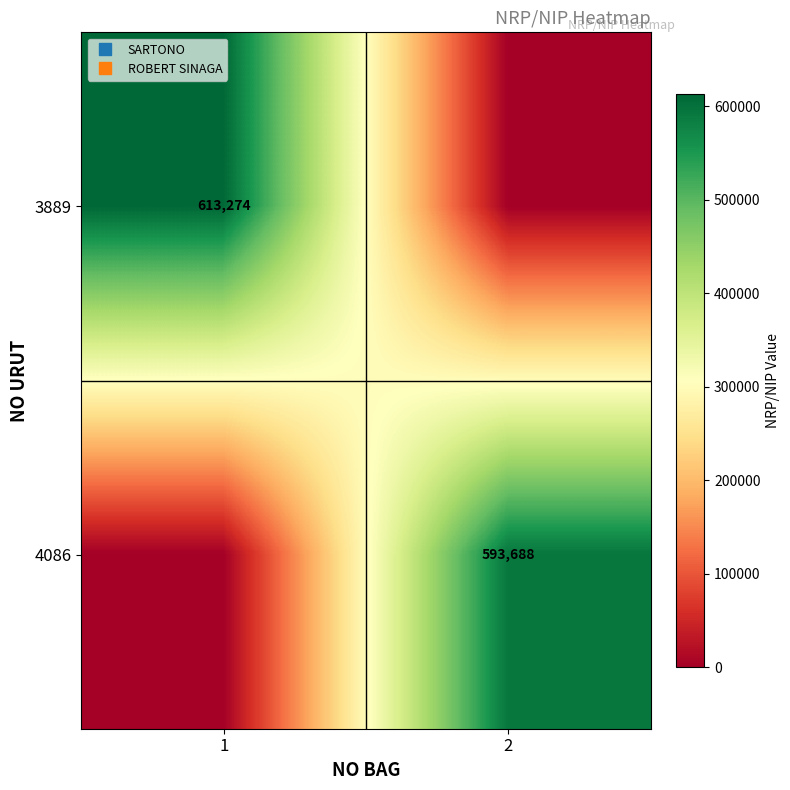

What is the difference between the highest and lowest values at 2?

593688